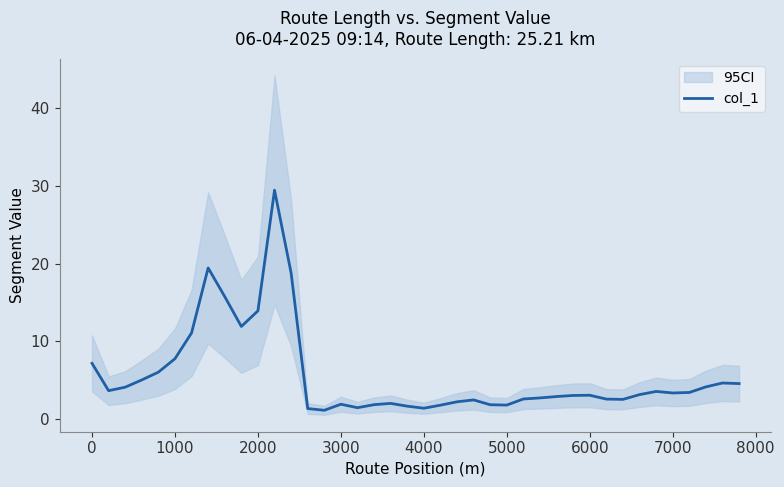

The value of col_1 at 7000 is 1.0. True or false?

False